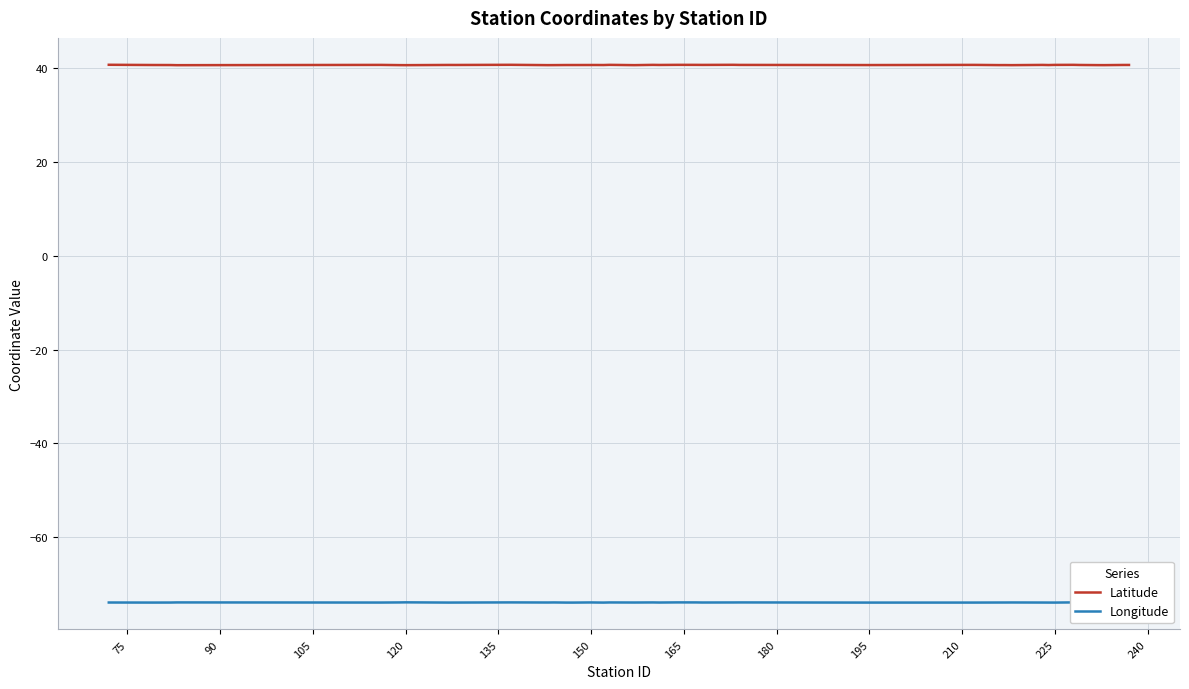

True or false: Latitude has more than 2 interior local peaks.

True